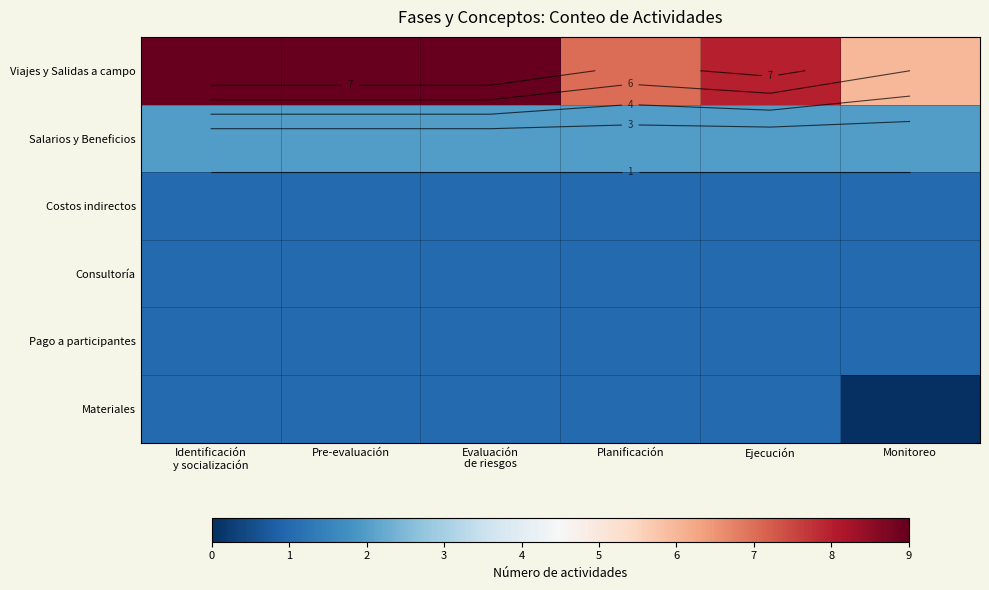

What is the maximum value for Pago a participantes?

1